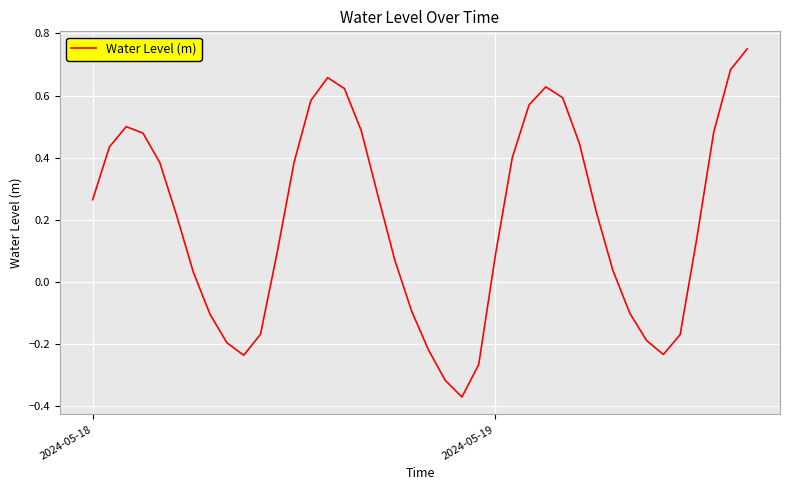

What is the difference between the maximum and minimum values?

1.1